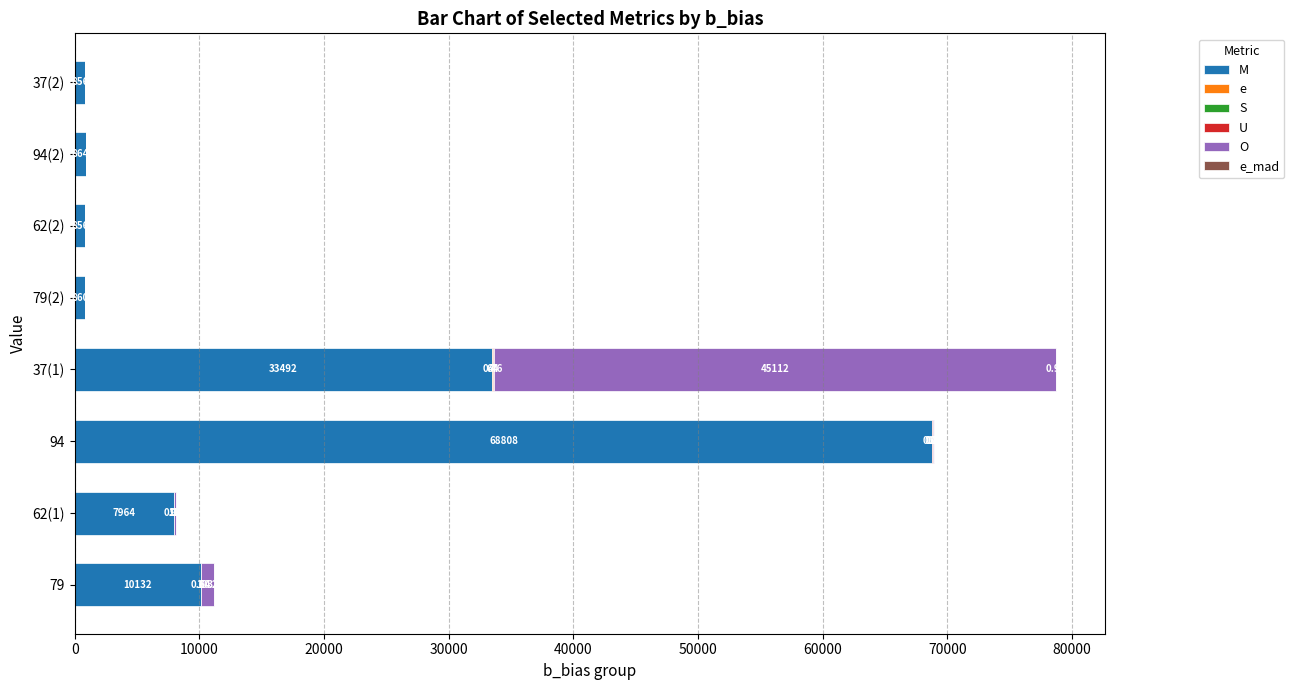

Reading left to right, extract all data points from this chart.

M: 0=10132.0	10000=7964.0	20000=68808.0	30000=33492.0	40000=860.0	50000=856.0	60000=864.0	70000=856.0
e: 0=6.1	10000=18.0	20000=9.1	30000=67.4	40000=0.0	50000=0.0	60000=0.0	70000=0.0
S: 0=0.1	10000=0.1	20000=0.2	30000=0.5	40000=0.0	50000=0.0	60000=0.0	70000=0.0
U: 0=5.7	10000=10.0	20000=10.5	30000=44.4	40000=0.0	50000=0.0	60000=0.0	70000=0.0
O: 0=1032.0	10000=96.0	20000=144.0	30000=45112.0	40000=0.0	50000=0.0	60000=0.0	70000=0.0
e_mad: 0=0.2	10000=1.8	20000=0.2	30000=1.0	40000=0.0	50000=0.0	60000=0.0	70000=0.0